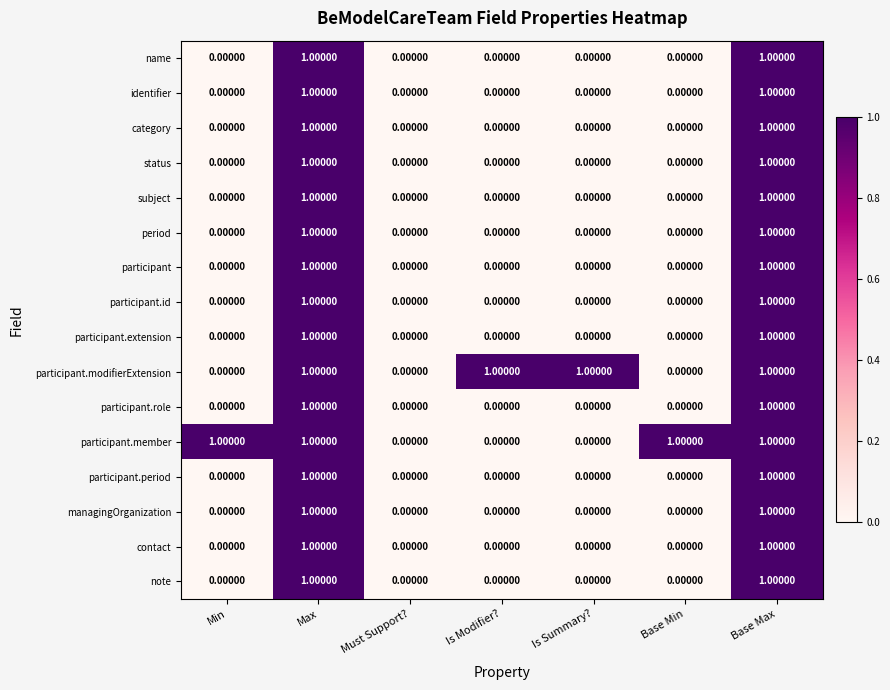

What is the total value across all series at Max?

16